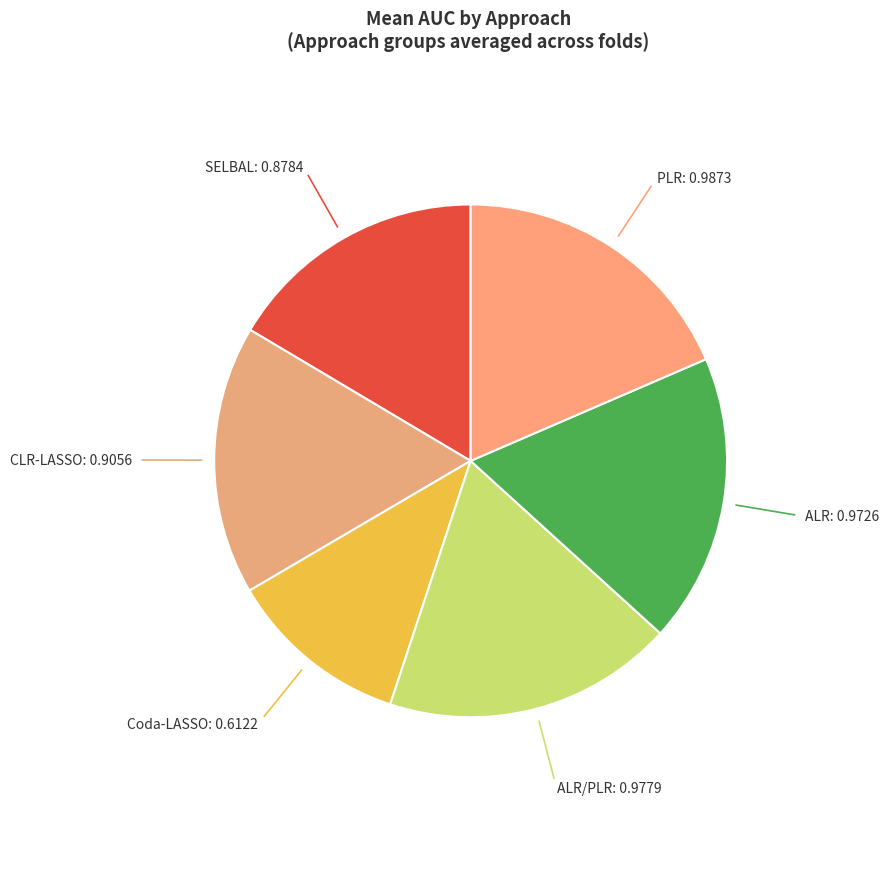

Count the number of slices in the pie.

6